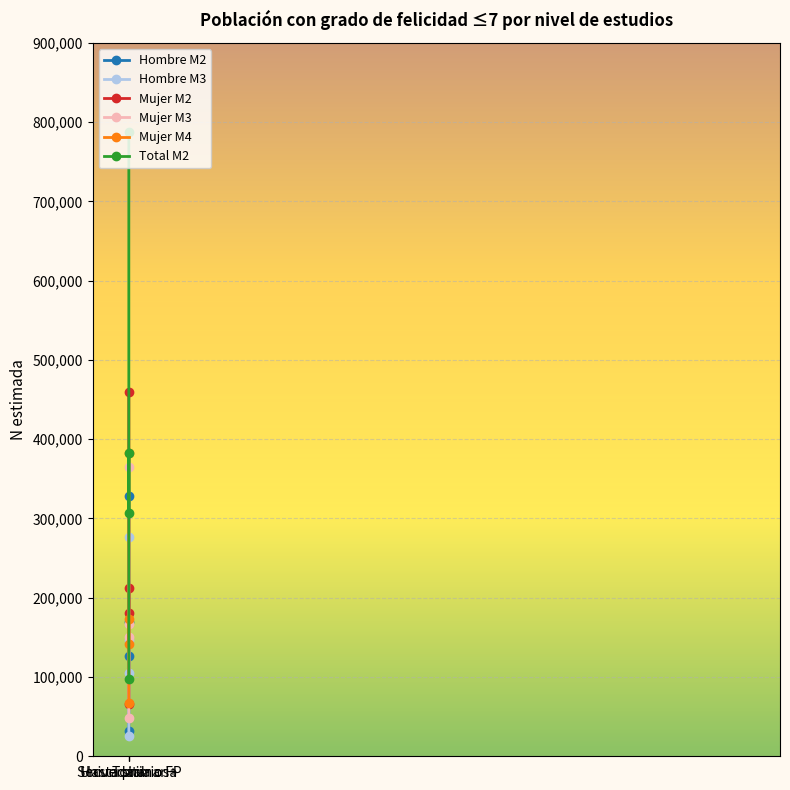

At which category does Hombre M2 reach its first local valley?

Universitarios+